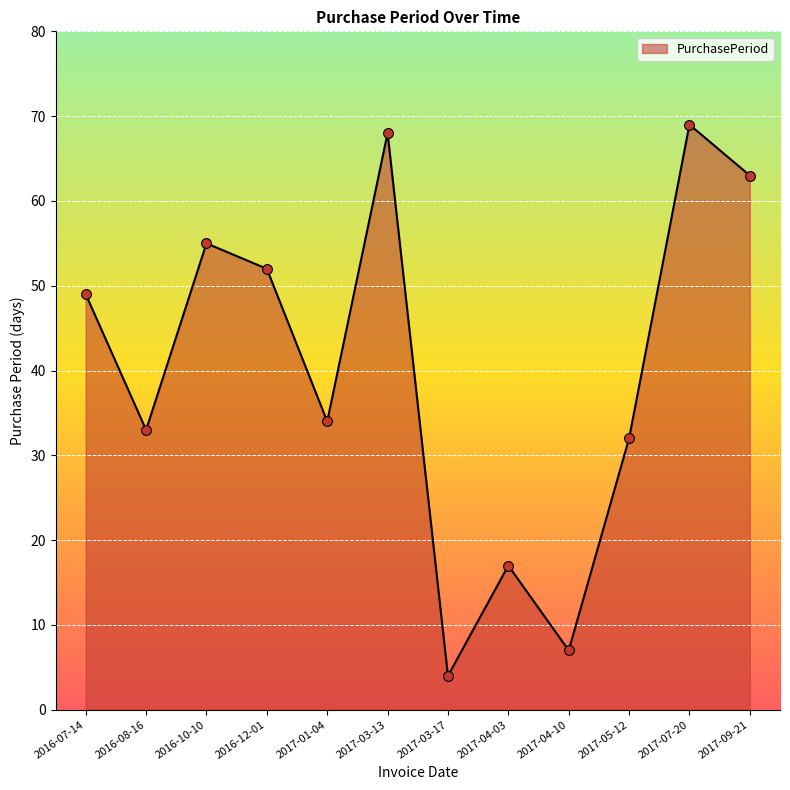

What is the ratio of the value at 2017-04-10 to the value at 2016-12-01?

0.1